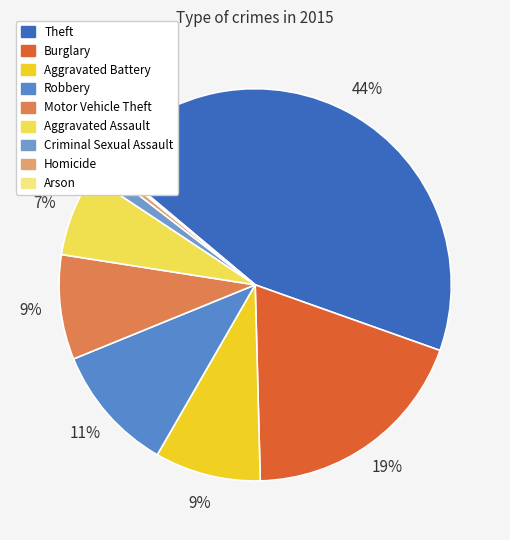

True or false: Robbery accounts for 1% of the total.

False